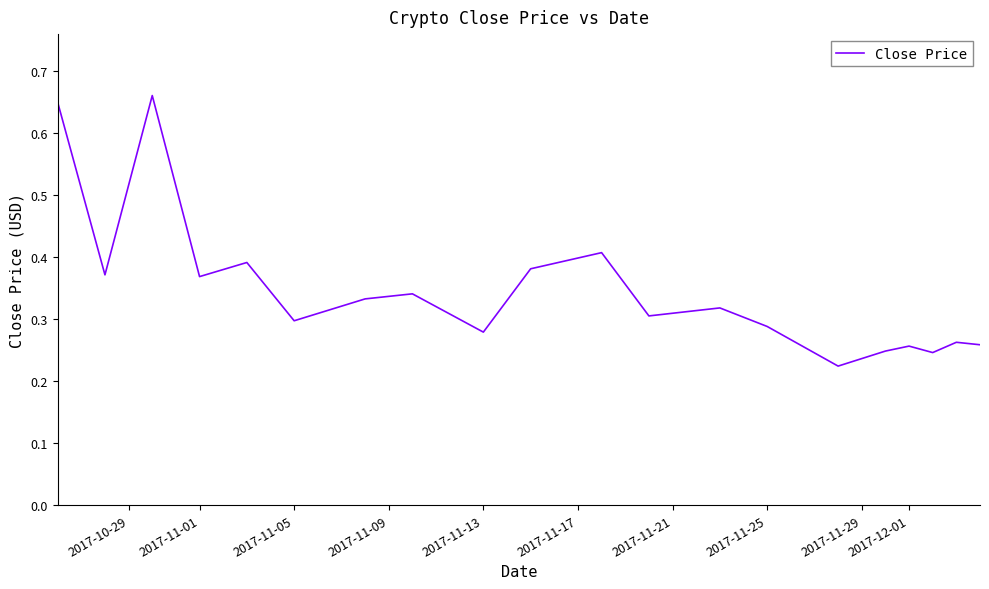

What is the difference between the maximum and minimum values?

0.4